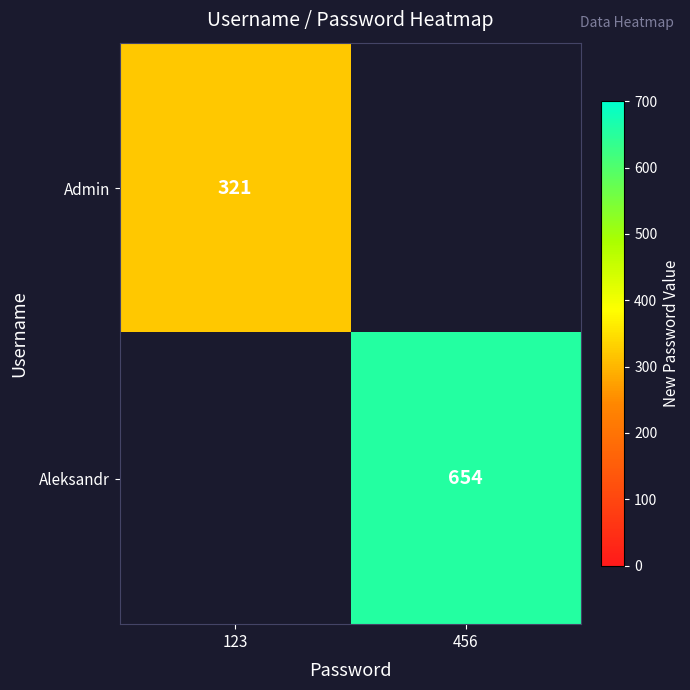

Is it true that Admin equals 321 at 123?

True